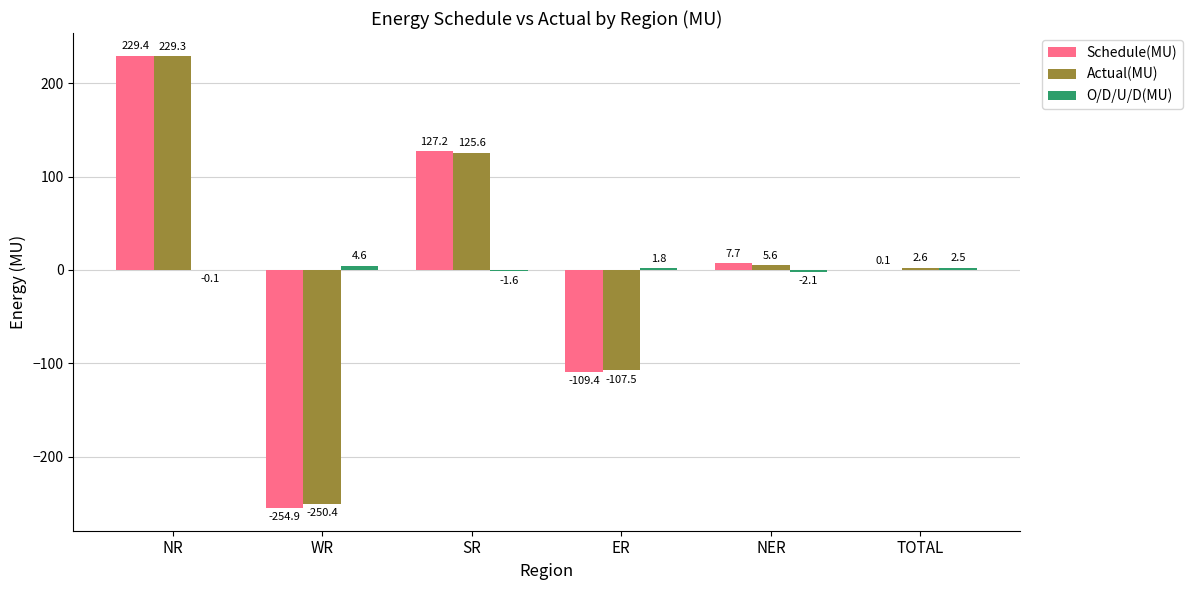

What is the sum of the Schedule(MU) values at NER and TOTAL?

7.8